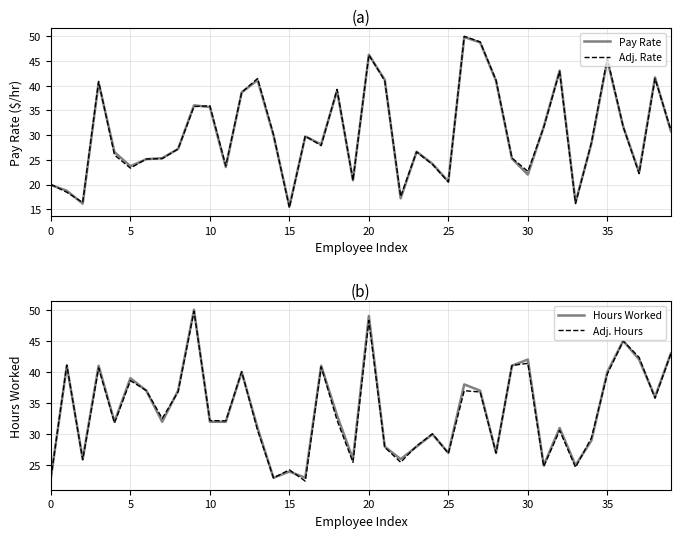

Reading left to right, extract all data points from this chart.

Pay Rate: 19.9	18.7	16.1	40.6	26.6	23.7	25.1	25.3	27.2	36.0	35.7	23.5	38.7	41.1	30.0	15.6	29.7	28.1	39.0	20.9	46.3	41.2	17.2	26.6	24.2	20.6	49.9	48.8	41.0	25.2	22.0	31.7	43.1	16.4	28.3	45.2	31.7	22.5	41.7	30.8
Hours Weighted Rate: 20.0	18.4	16.4	40.9	26.0	23.3	25.2	25.2	27.2	35.8	36.0	23.8	38.7	41.5	30.1	15.3	29.8	27.9	39.3	20.8	46.2	41.0	17.6	26.6	24.1	20.5	50.0	48.9	41.1	25.4	22.7	31.6	42.9	16.1	28.5	45.5	31.7	22.2	41.5	31.0
Hours Worked: 23.0	41.0	26.0	41.0	32.0	39.0	37.0	32.0	37.0	50.0	32.0	32.0	40.0	31.0	23.0	24.0	23.0	41.0	33.0	26.0	49.0	28.0	26.0	28.0	30.0	27.0	38.0	37.0	27.0	41.0	42.0	25.0	31.0	25.0	29.0	40.0	45.0	42.0	36.0	43.0
Adj. Hours: 23.0	41.1	25.9	40.6	31.8	38.6	37.0	32.5	36.8	49.8	32.2	32.1	40.0	30.6	23.0	24.3	22.5	40.8	32.2	25.5	48.3	27.9	25.5	28.1	30.1	26.9	37.0	36.8	27.0	41.0	41.4	24.8	30.6	24.7	29.4	39.7	45.0	42.4	35.8	43.0